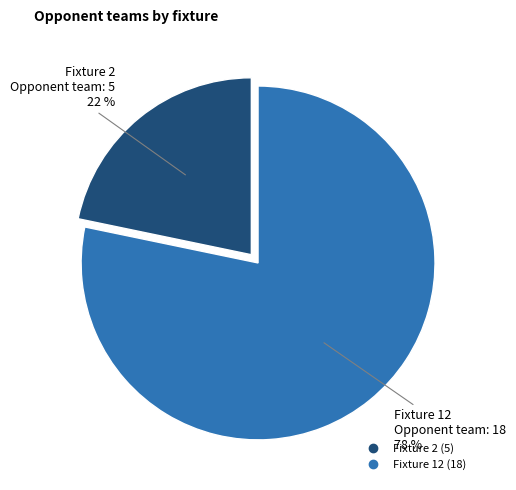

Count the number of slices in the pie.

2